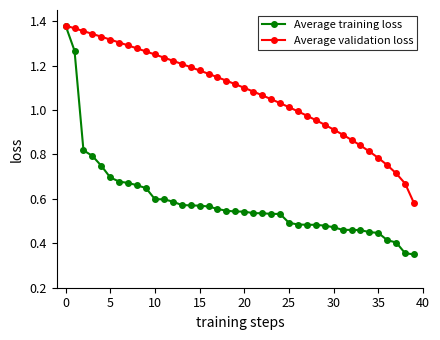

Which series has the largest total across all categories?

Average validation loss